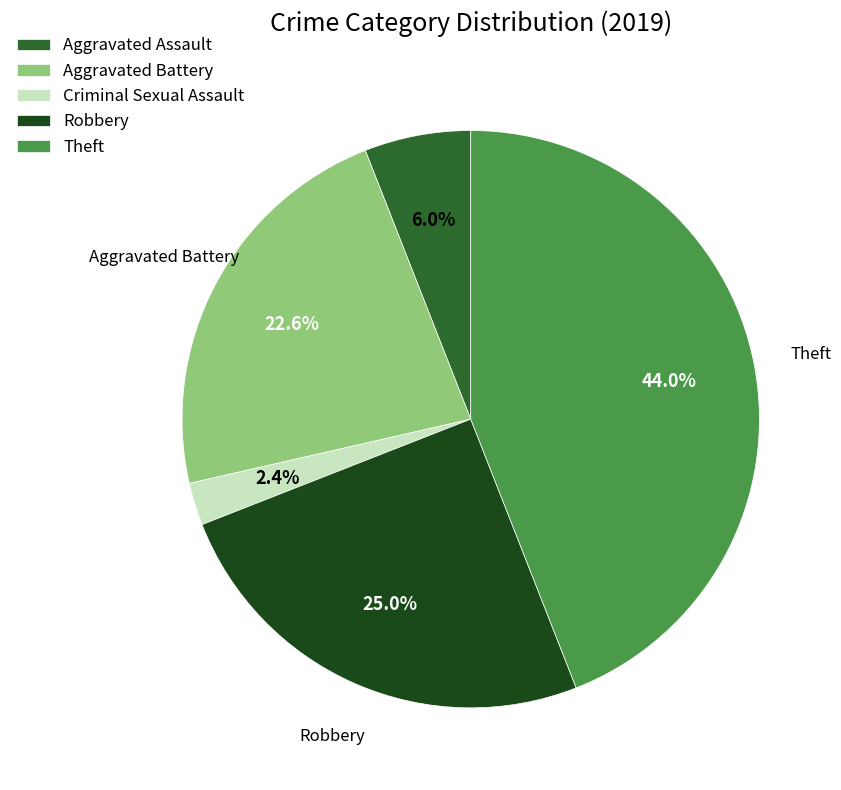

Is it true that Aggravated Assault is 6% of the pie?

True